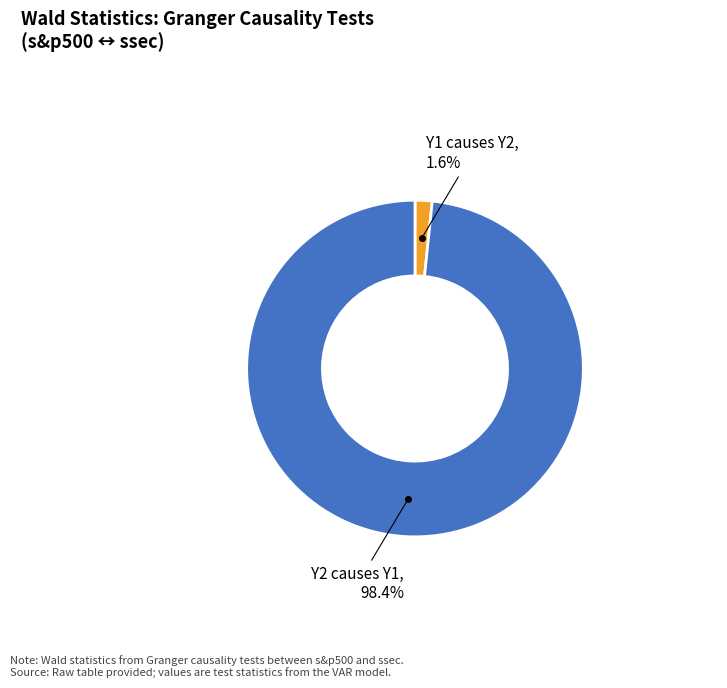

Is there any slice that represents more than half of the pie?

Yes